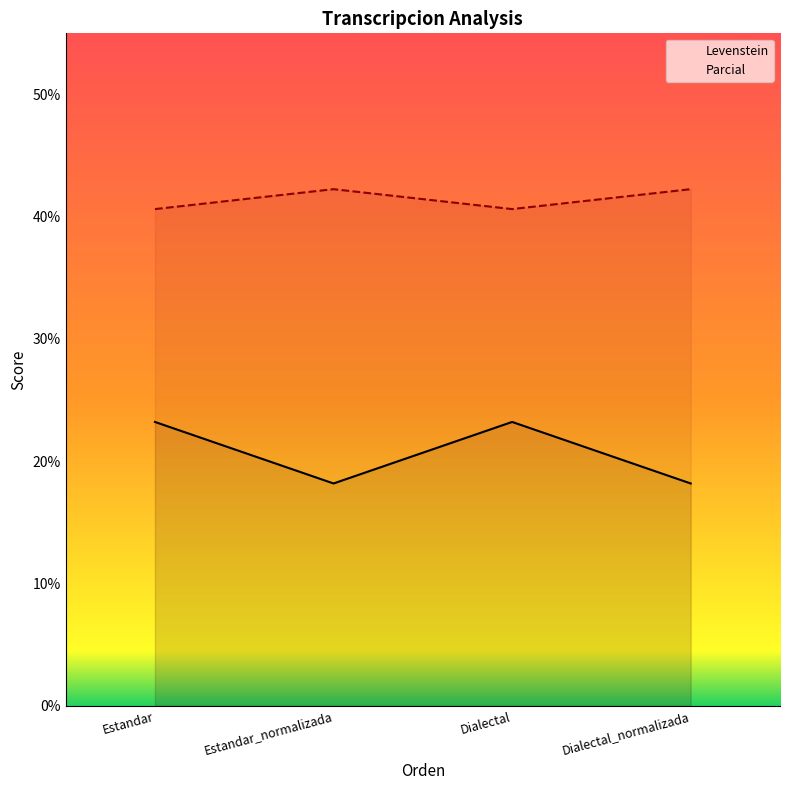

What is the difference between the maximum and minimum values in the Parcial series?

1.6